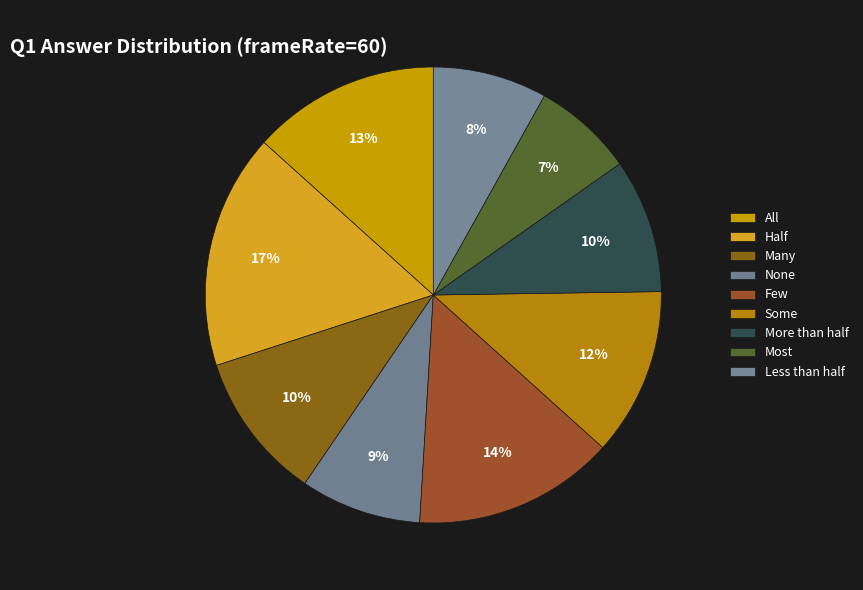

To the nearest percent, what is the average slice percentage?

11%